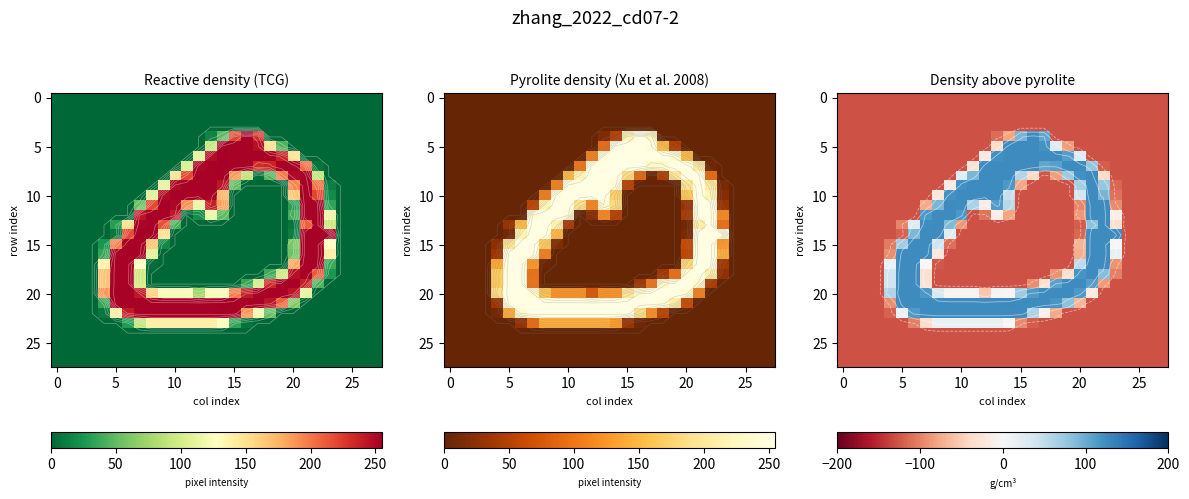

At how many categories does at least one series exceed -101?

20